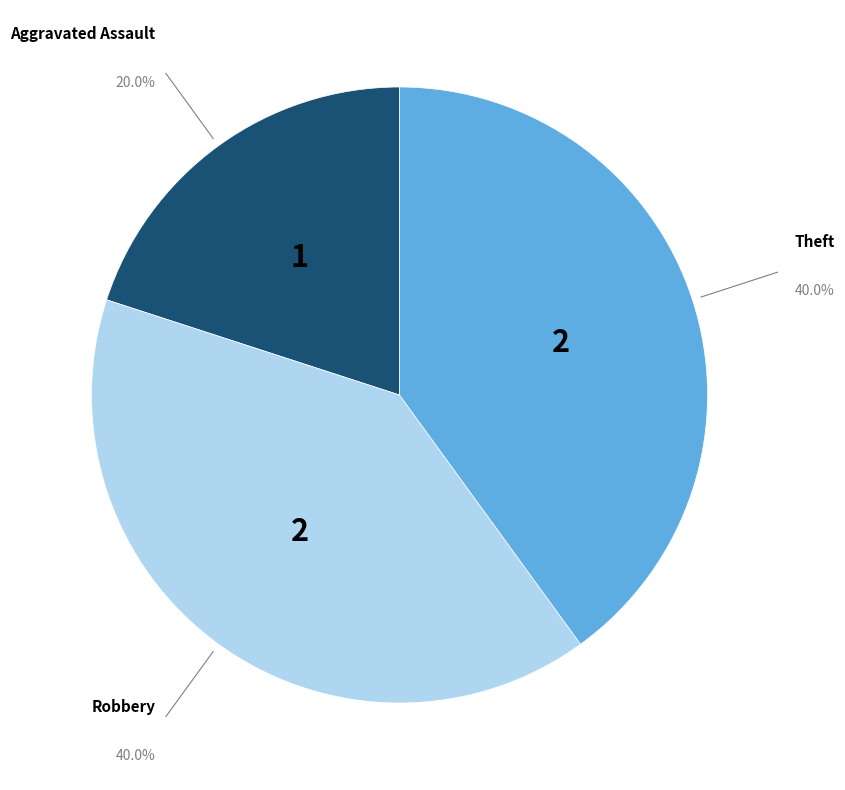

True or false: Robbery accounts for 40% of the total.

True